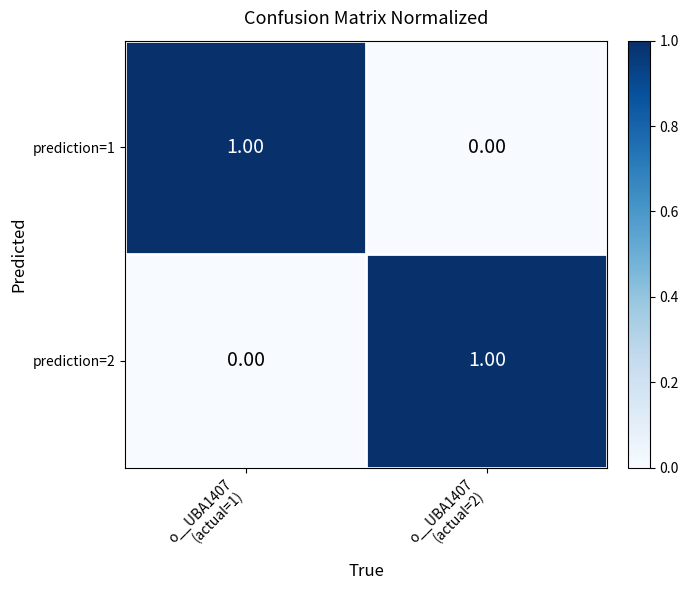

Count the number of categories in the chart.

2